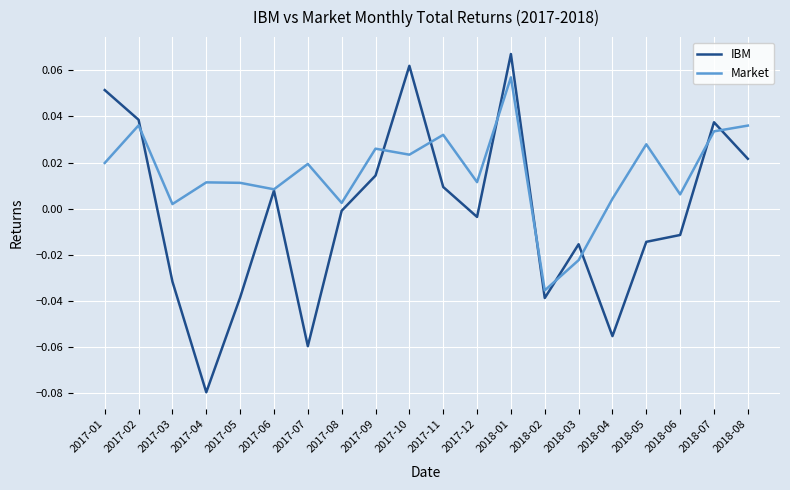

At which label does Market reach its minimum?

2018-02